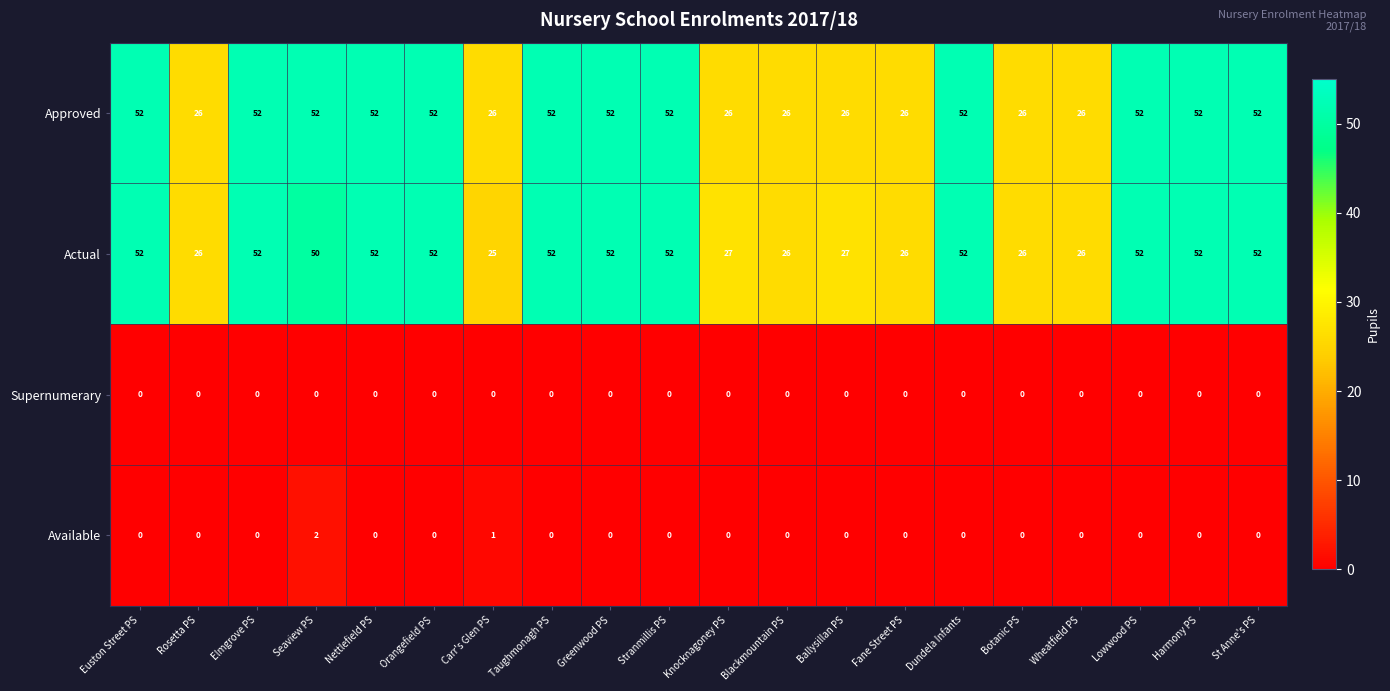

Which series has the largest range (max minus min)?

Actual